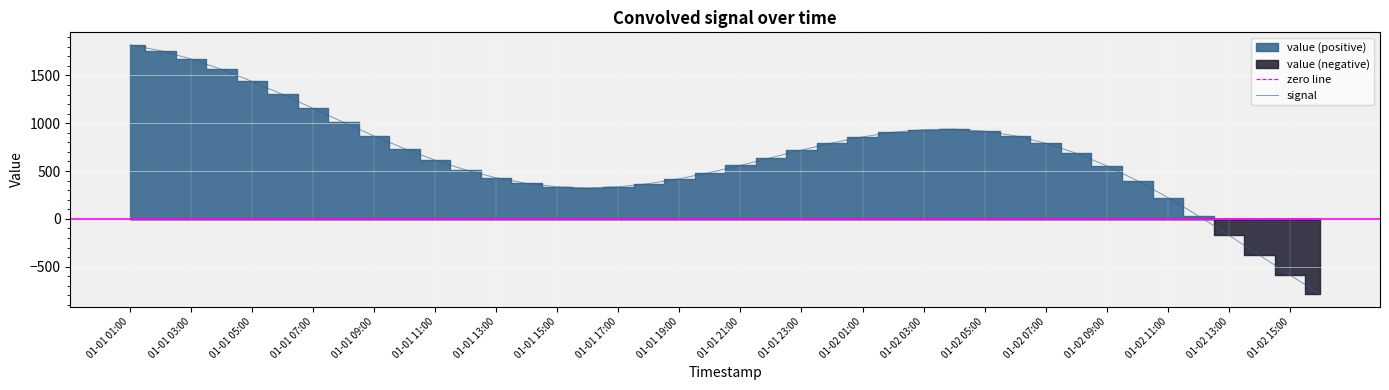

What is the minimum value for signal?

-788.1